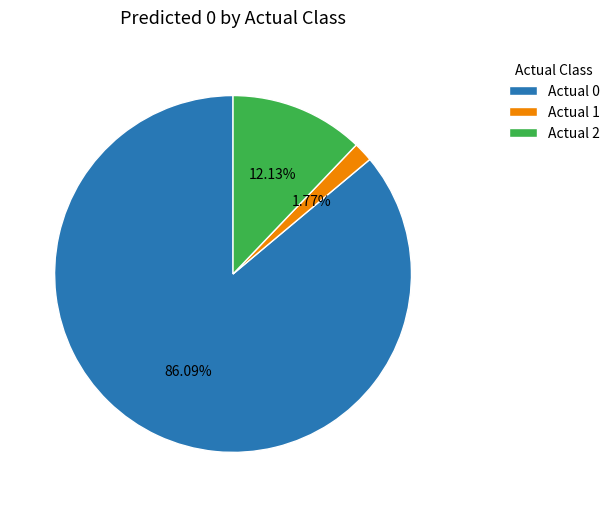

To the nearest percent, what is the combined percentage of Actual 1 and Actual 0?

88%